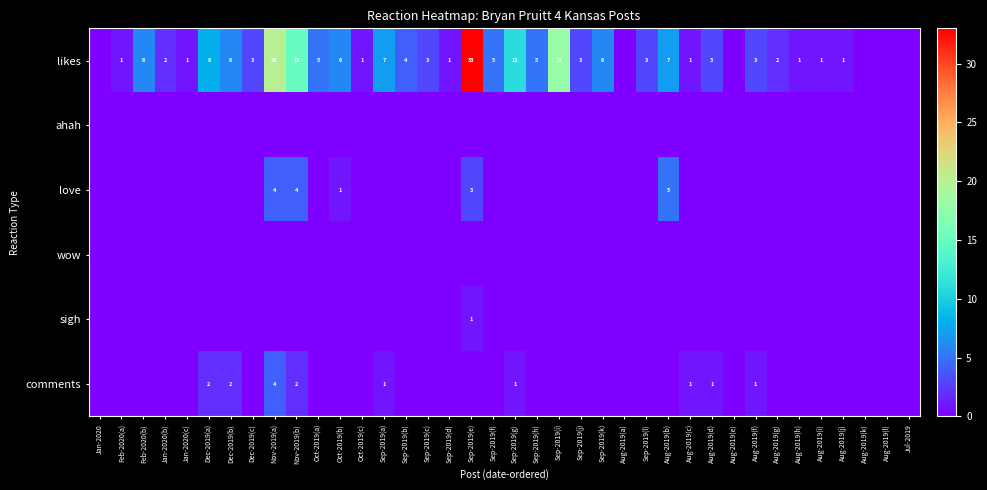

The value of likes at Sep-2019(k) is 6. True or false?

True